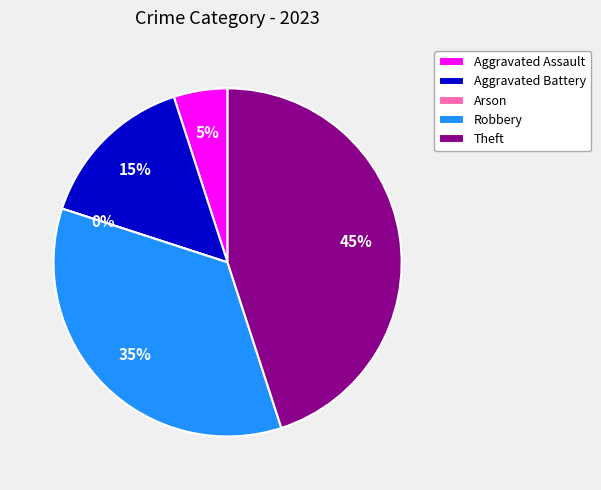

The Robbery slice represents 35% of the pie. True or false?

True